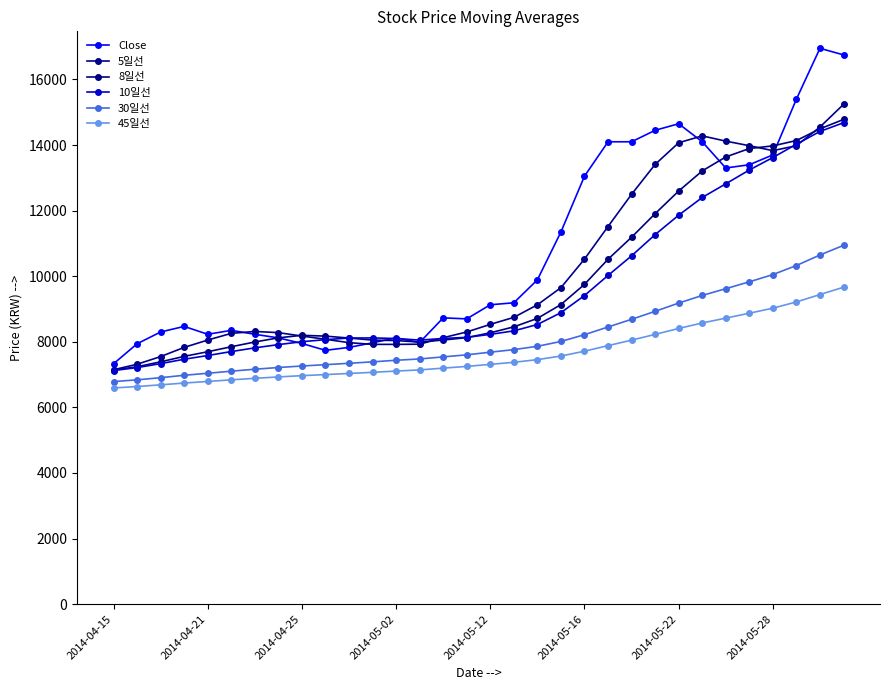

How many series are shown in this chart?

6